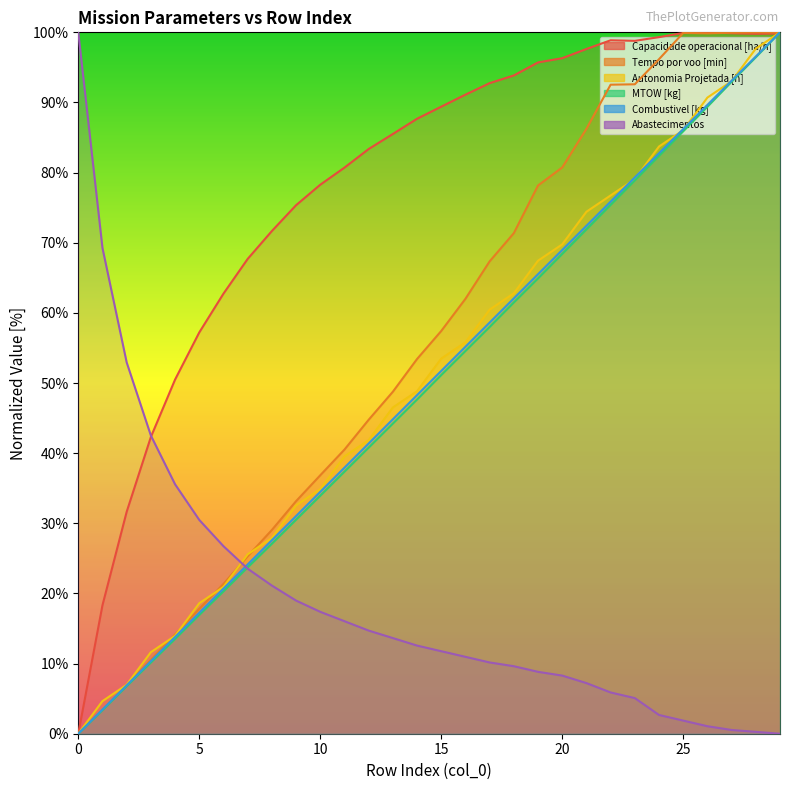

Does the chart have visible grid lines?

No